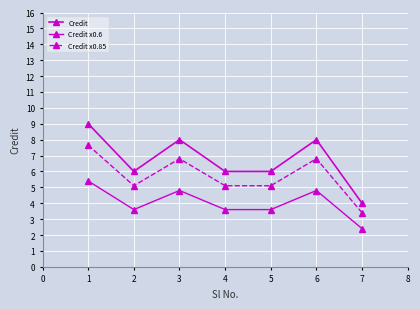

True or false: Credit x0.6 has more than 0 interior local peaks.

True